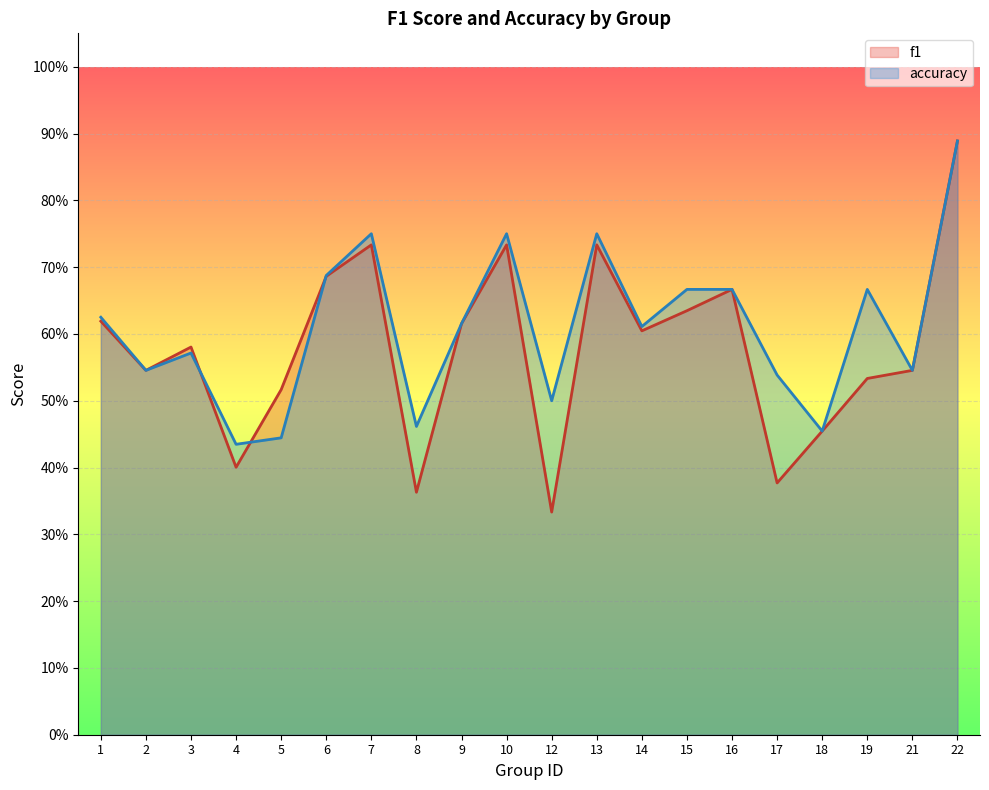

Which series has the largest range (max minus min)?

f1